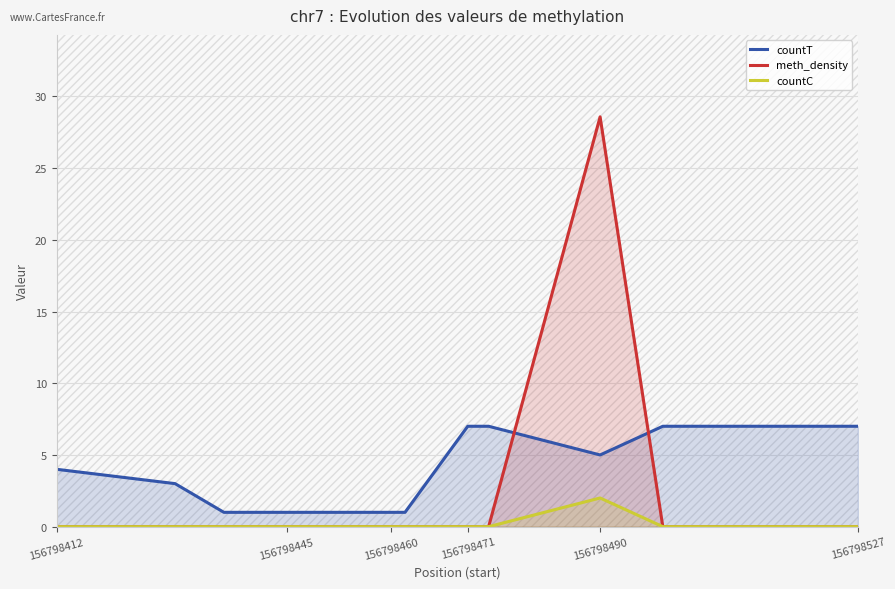

True or false: countT has a value of 12.1 at 156798527.

False